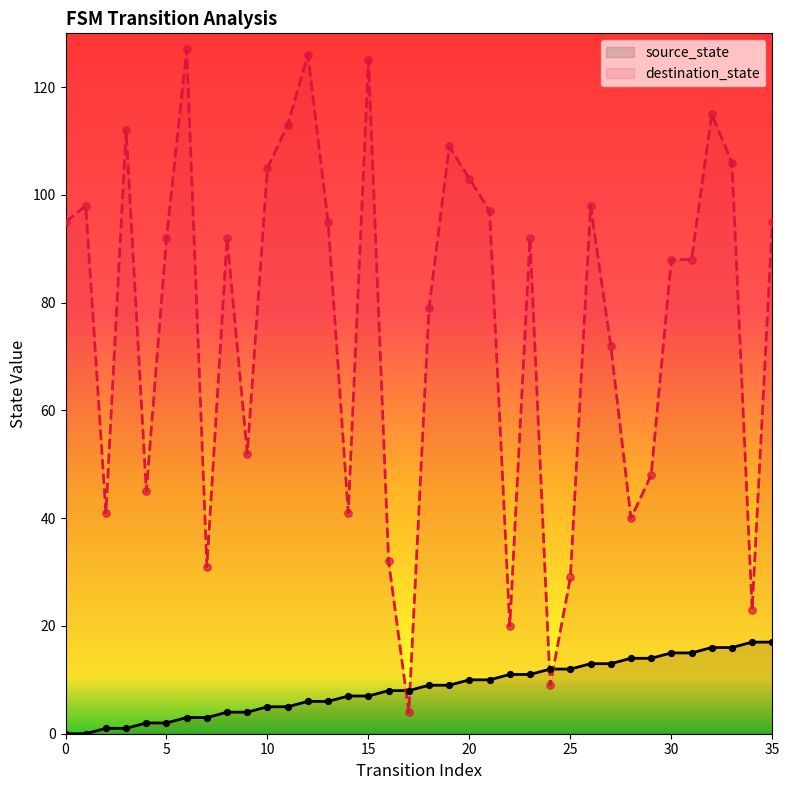

What are all the series names shown in the legend?

source_state, destination_state